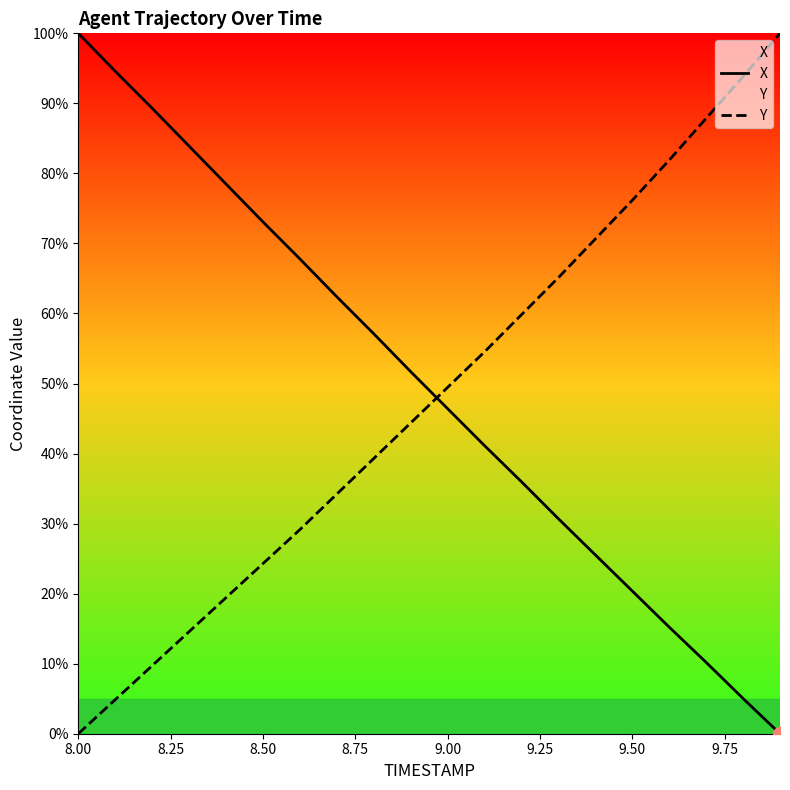

How many intersections are there between X and Y?

1